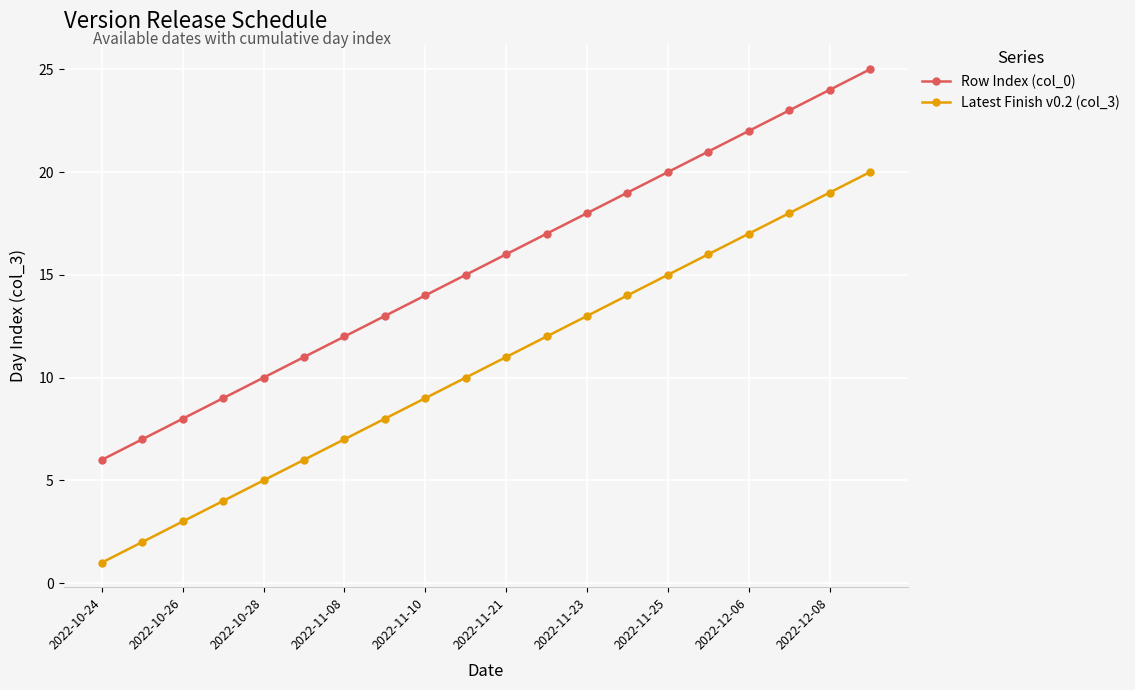

What is the difference between the maximum and second lowest values in the Row Index (col_0) series?

18